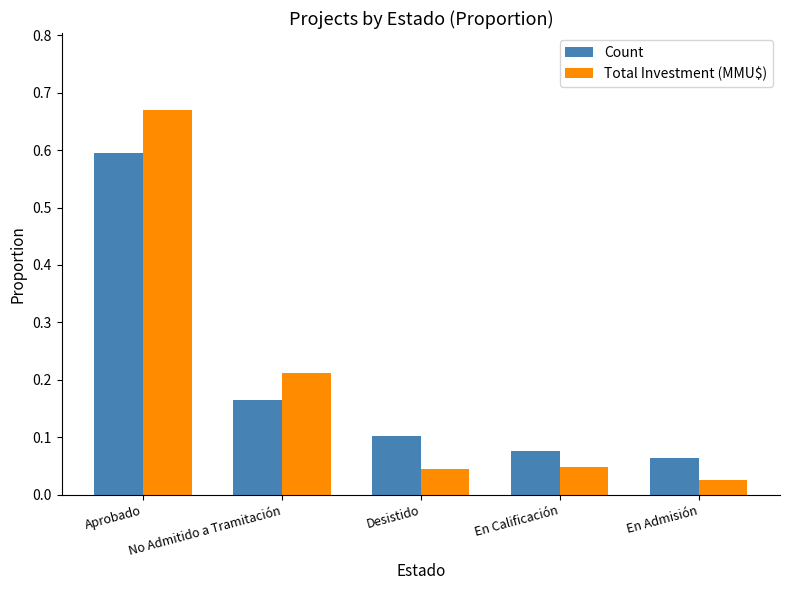

At which label is Count closest to 0?

En Admisión